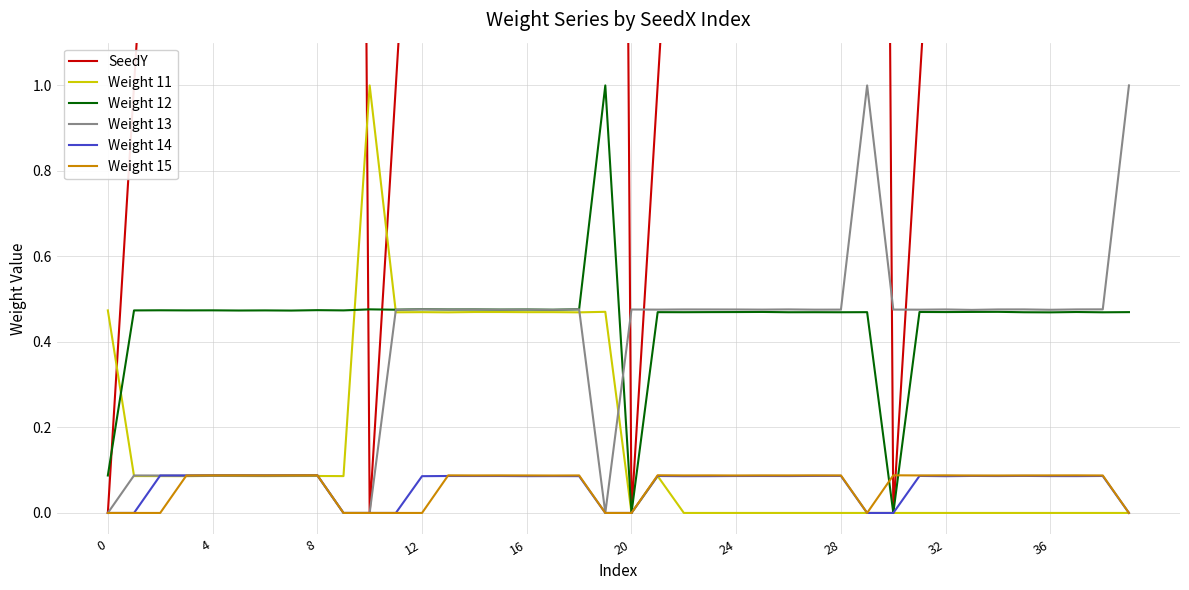

The Weight 11 series shows 0.0 at 32. True or false?

True